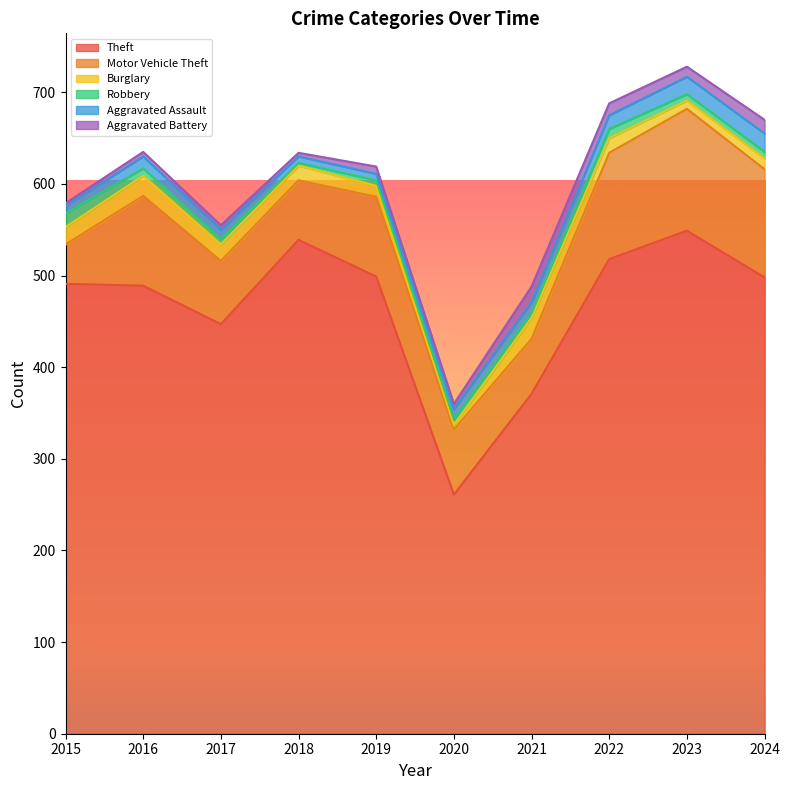

What is the difference between the highest and lowest values at 2024?

491